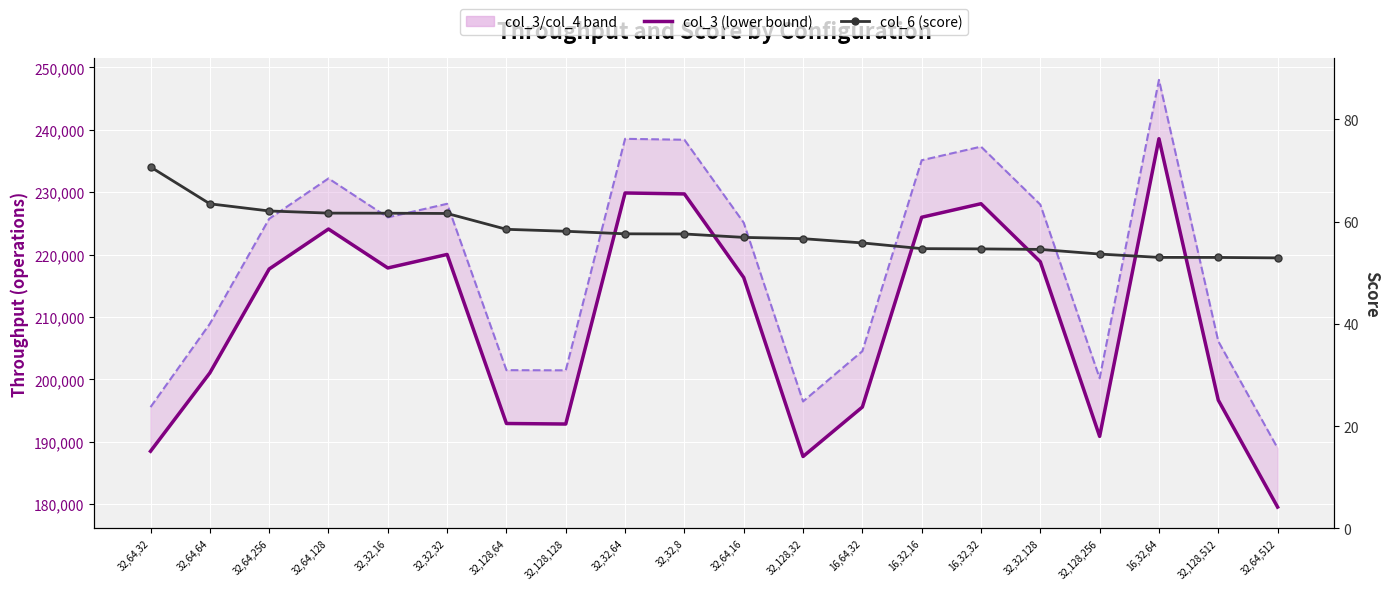

Reading left to right, transcribe all the data shown in this chart.

col_3 (lower bound): 32,64,32=188495.0	32,64,64=201046.0	32,64,256=217691.0	32,64,128=224098.0	32,32,16=217860.0	32,32,32=220026.0	32,128,64=192940.0	32,128,128=192857.0	32,32,64=229876.0	32,32,8=229722.0	32,64,16=216329.0	32,128,32=187650.0	16,64,32=195578.0	16,32,16=225984.0	16,32,32=228155.0	32,32,128=218855.0	32,128,256=190875.0	16,32,64=238569.0	32,128,512=196687.0	32,64,512=179547.0
col_4 (upper bound): 32,64,32=195566.0	32,64,64=208920.0	32,64,256=225742.0	32,64,128=232204.0	32,32,16=225969.0	32,32,32=228141.0	32,128,64=201485.0	32,128,128=201459.0	32,32,64=238552.0	32,32,8=238403.0	32,64,16=225112.0	32,128,32=196472.0	16,64,32=204530.0	16,32,16=235120.0	16,32,32=237299.0	32,32,128=228016.0	32,128,256=200192.0	16,32,64=248000.0	32,128,512=206119.0	32,64,512=188996.0
col_6 (score): 32,64,32=70.7	32,64,64=63.5	32,64,256=62.1	32,64,128=61.7	32,32,16=61.7	32,32,32=61.6	32,128,64=58.5	32,128,128=58.1	32,32,64=57.6	32,32,8=57.6	32,64,16=56.9	32,128,32=56.7	16,64,32=55.9	16,32,16=54.7	16,32,32=54.7	32,32,128=54.6	32,128,256=53.7	16,32,64=53.0	32,128,512=53.0	32,64,512=52.9